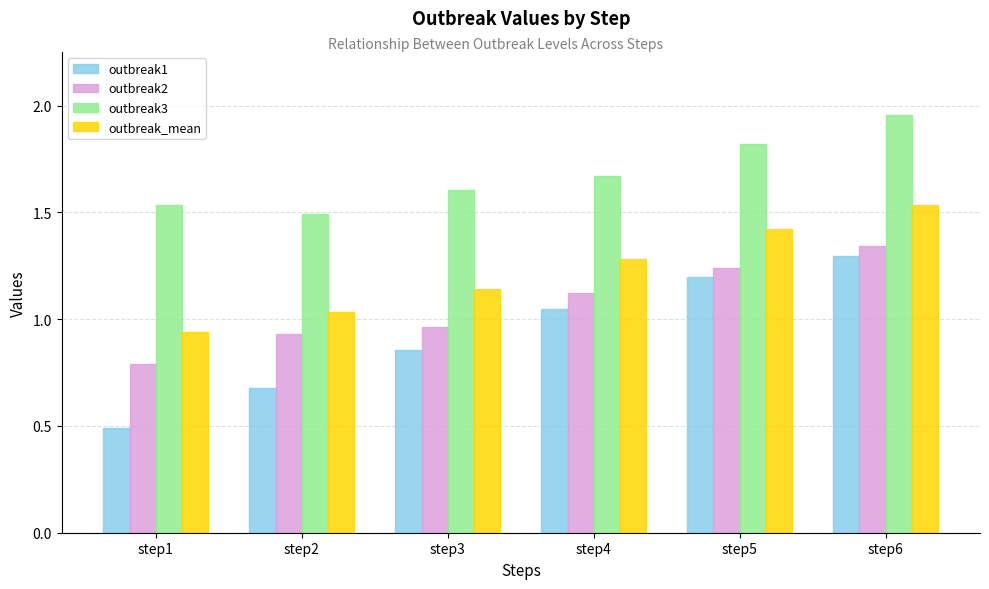

What is the sum of the outbreak2 values at step3 and step6?

2.3